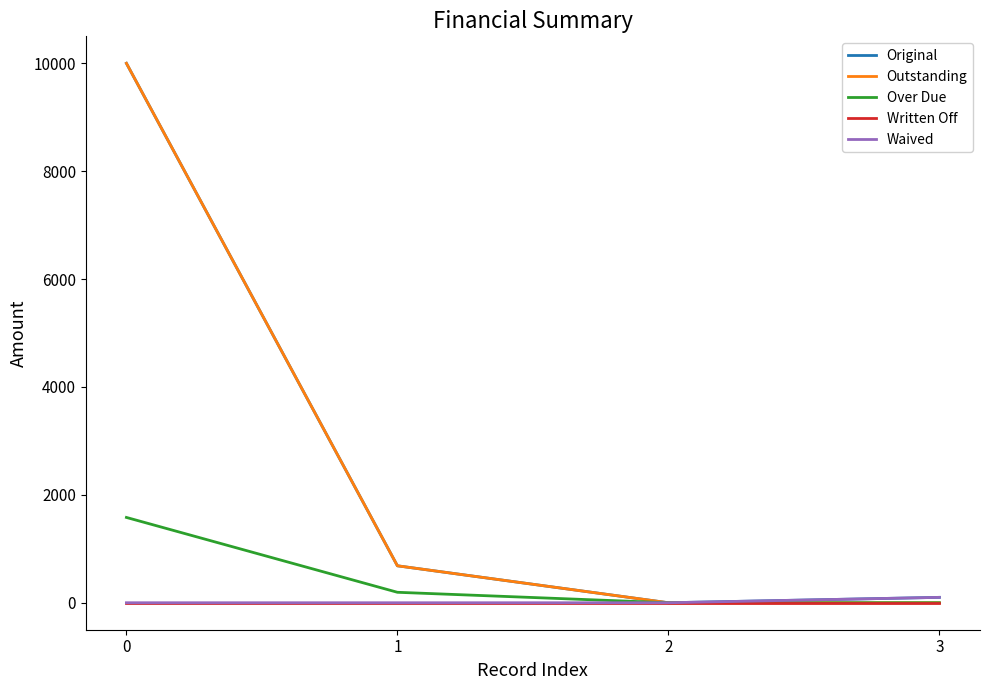

Is the value of Original at 1 greater than the value of Outstanding at 3?

Yes